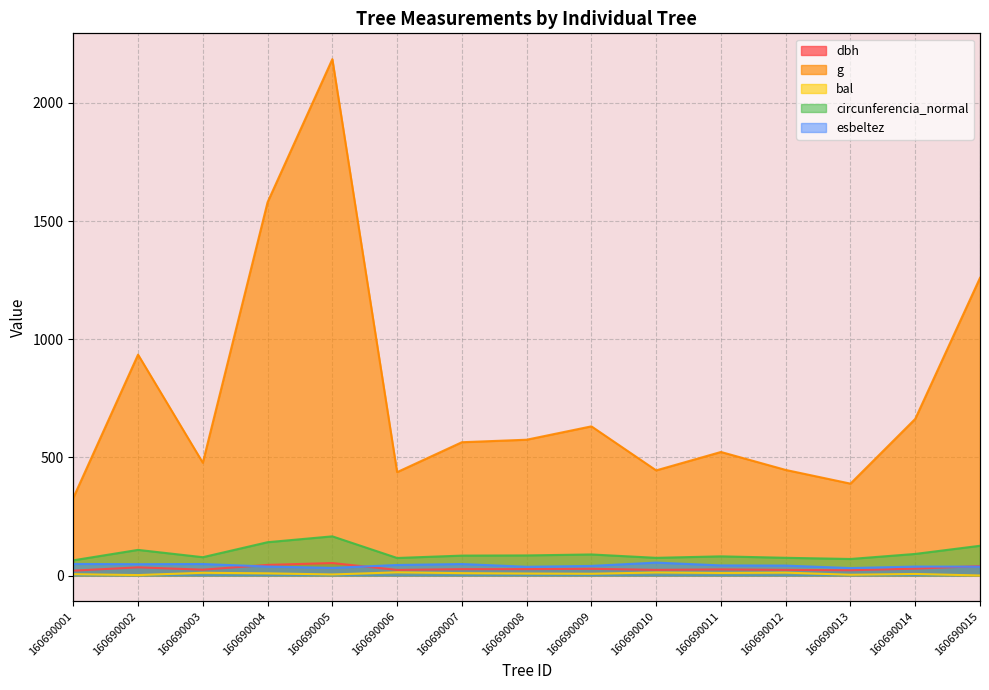

The circunferencia_normal series shows 134.6 at 160690007. True or false?

False